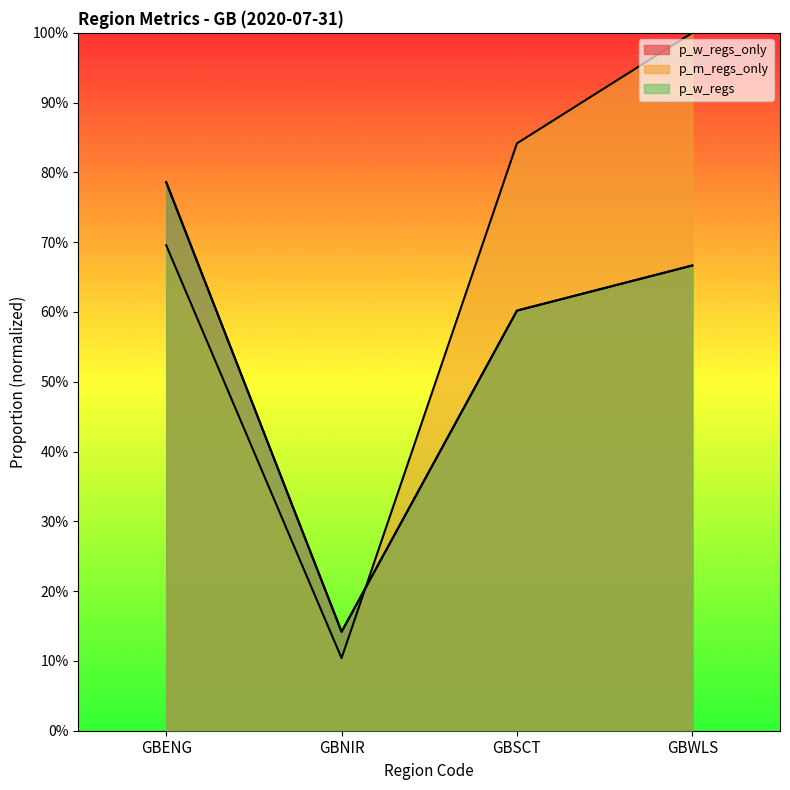

What is the label of the 4th point from the left?

GBWLS